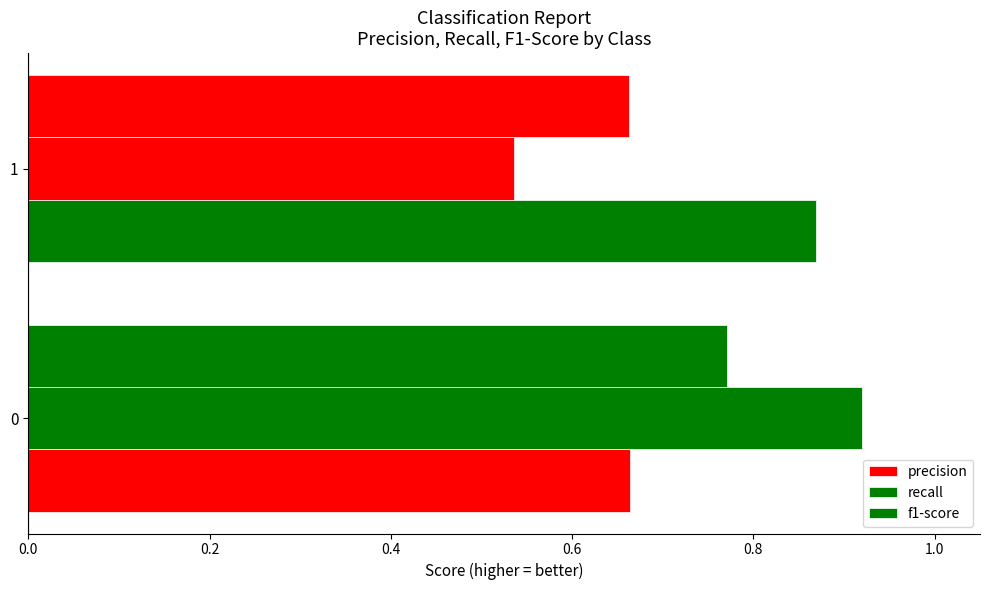

Count the number of data series in this chart.

3